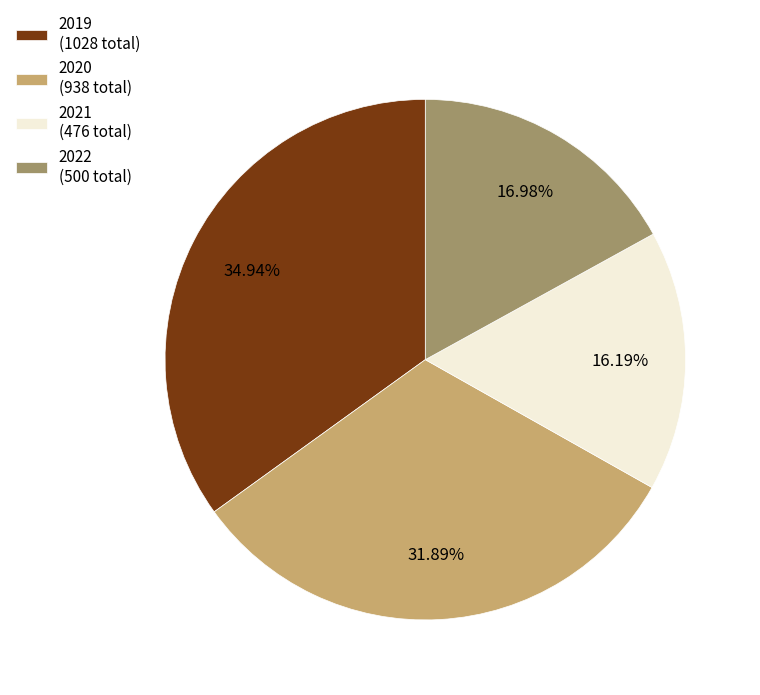

Does 2019 represent more than half of the total?

No